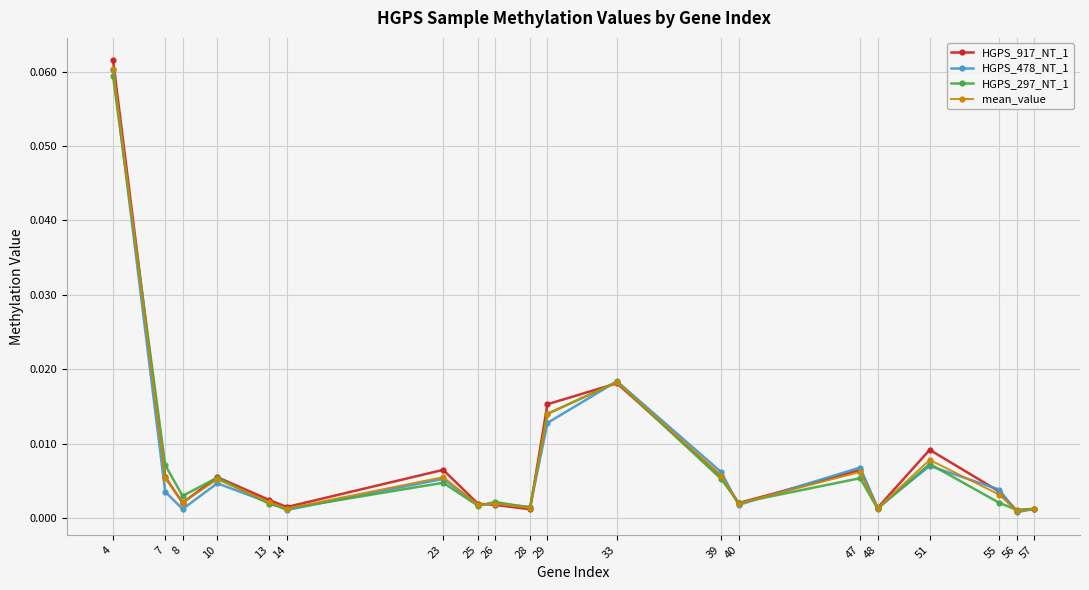

Where is the first local minimum for HGPS_917_NT_1?

8